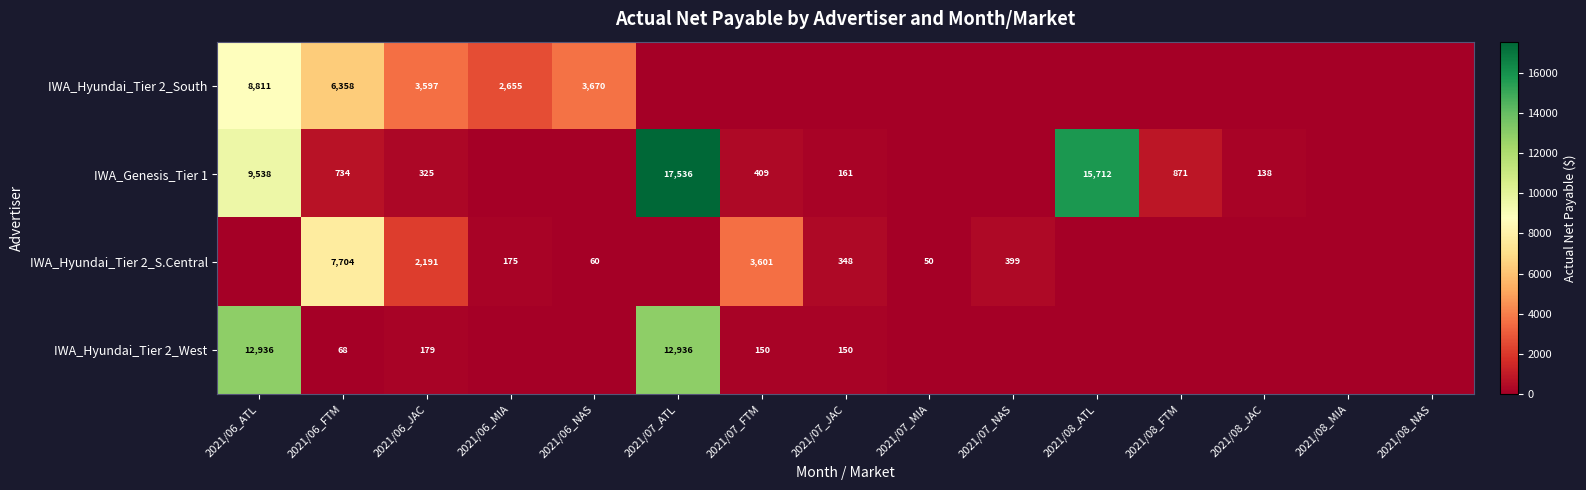

Between 2021/06_FTM and 2021/08_FTM, which is larger?

2021/06_FTM